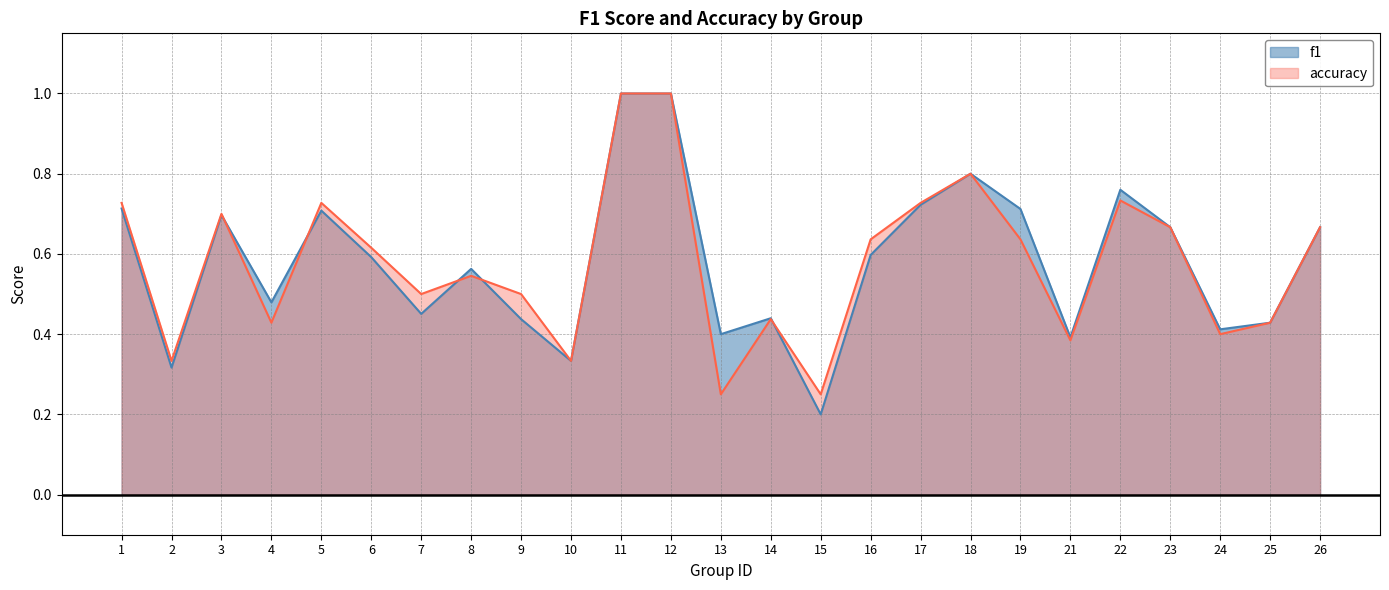

List the series in order of their peak value, highest first.

f1, accuracy